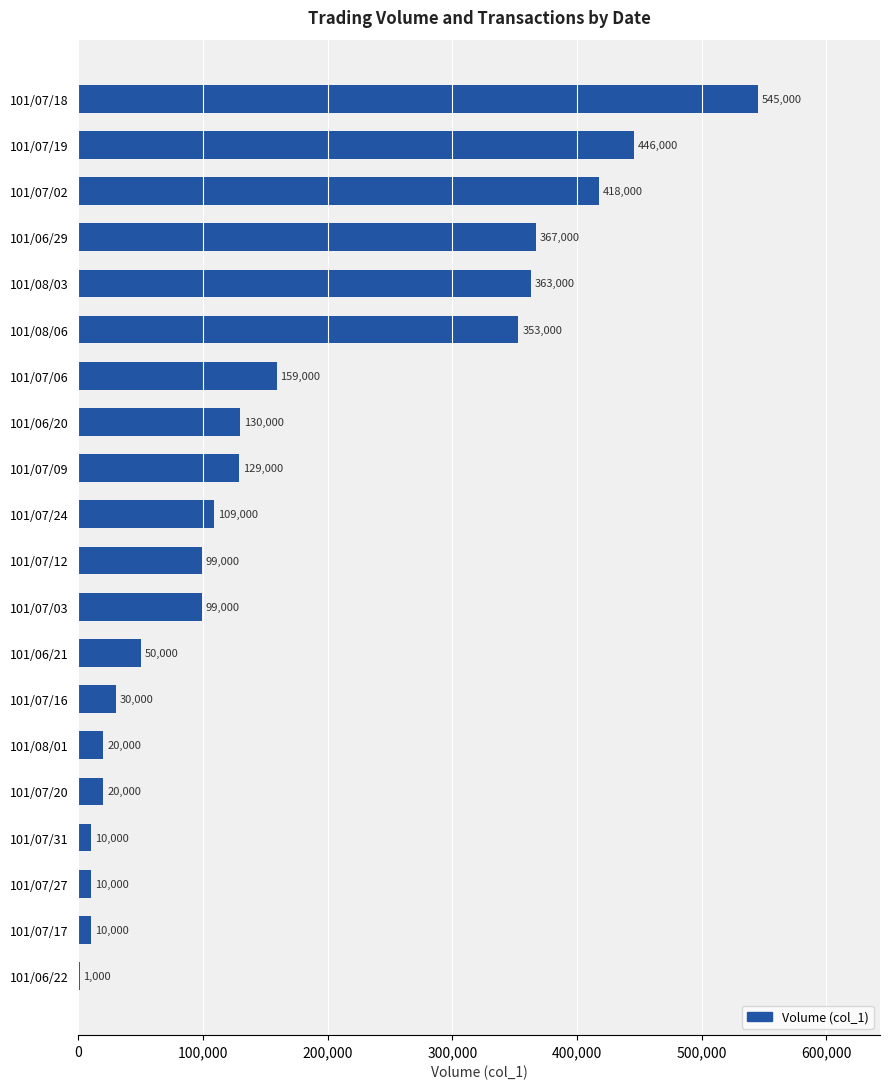

What is the sum of all values?

3368000